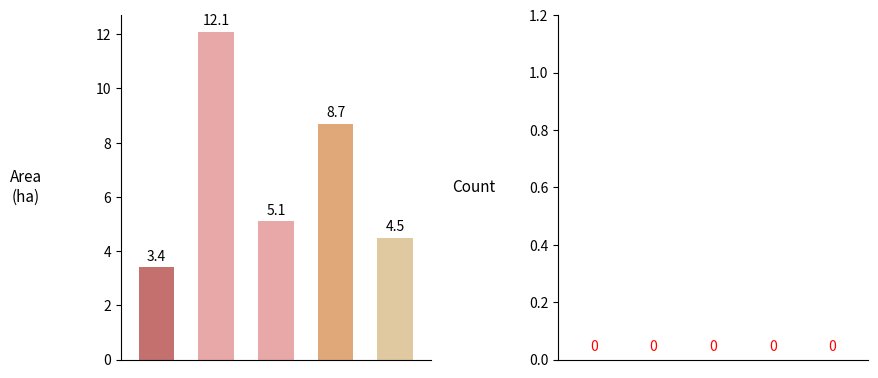

What is the average value?

6.8